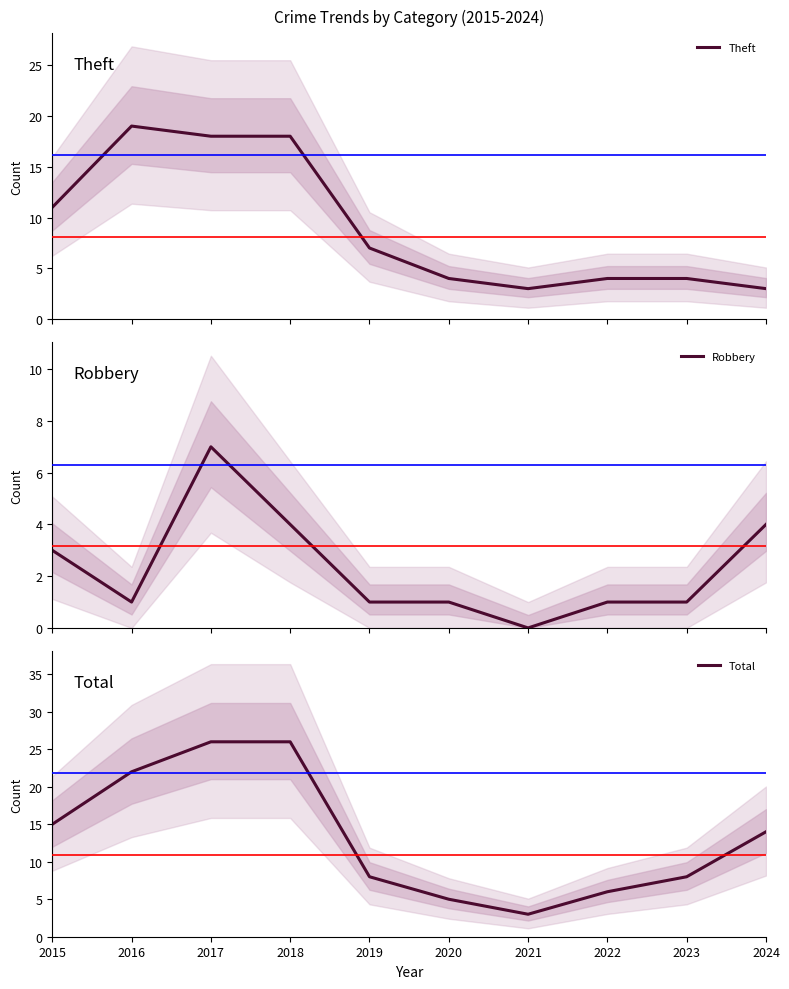

What is the maximum value shown in the chart?

26